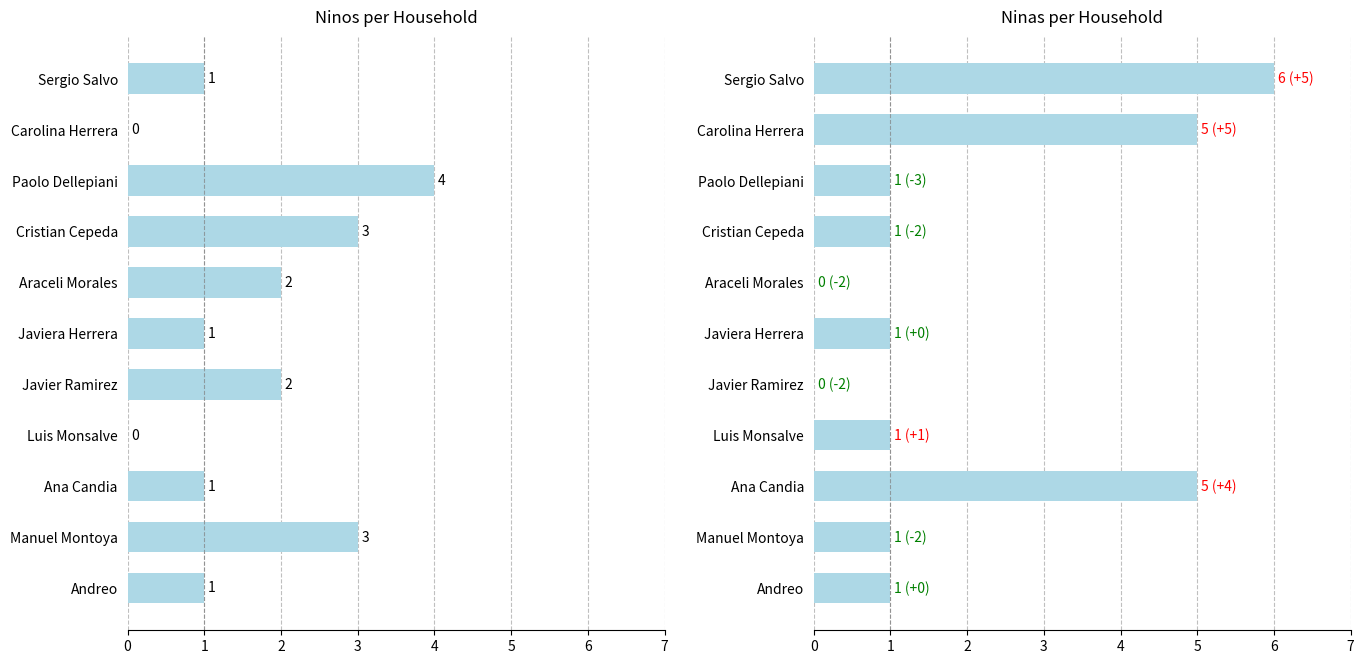

Is the value of Ninas at Carolina Herrera greater than the value of Ninos at Araceli Morales?

Yes